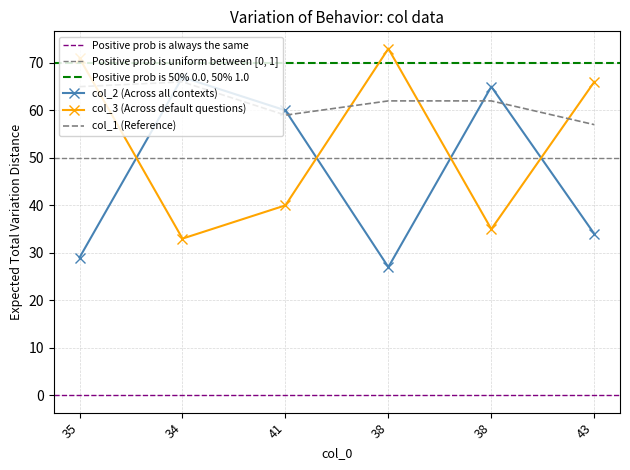

Is this an area chart (filled region under the line)?

No